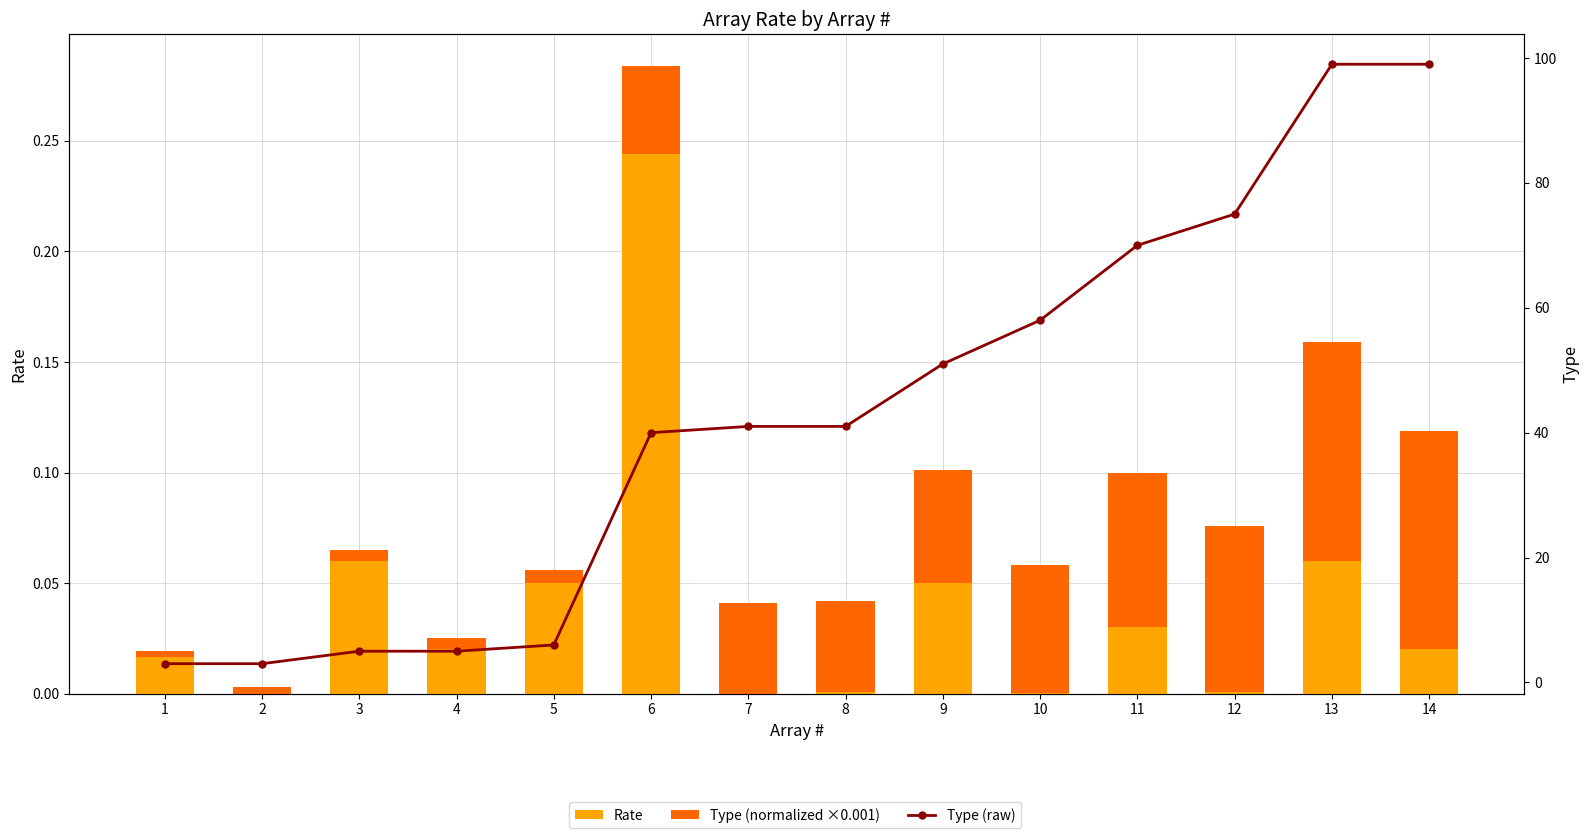

What are all the series names shown in the legend?

Rate, Type (normalized ×0.001), Type (raw)